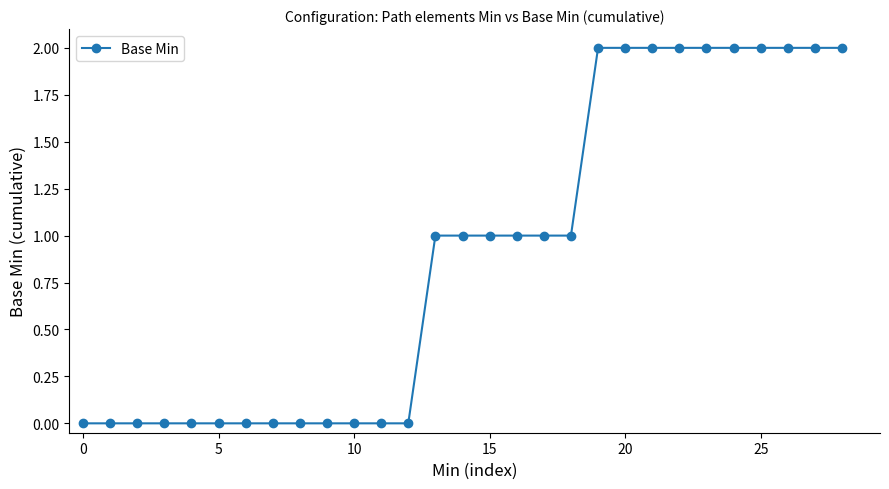

Reading left to right, transcribe all the data shown in this chart.

0	0	0	0	0	0	0	0	0	0	0	0	0	1	1	1	1	1	1	2	2	2	2	2	2	2	2	2	2